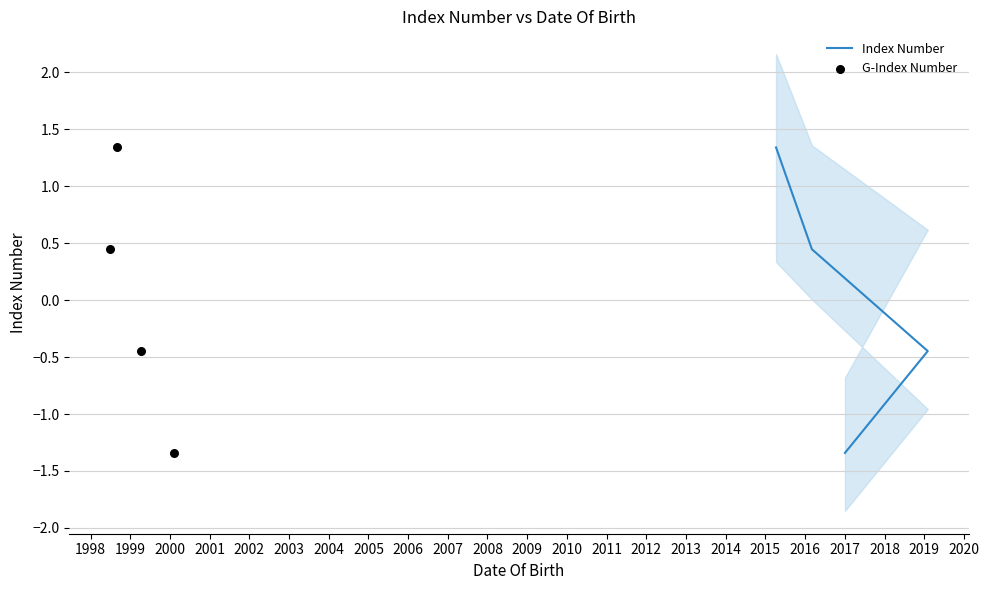

What are all the series names shown in the legend?

Index Number, G-Index Number